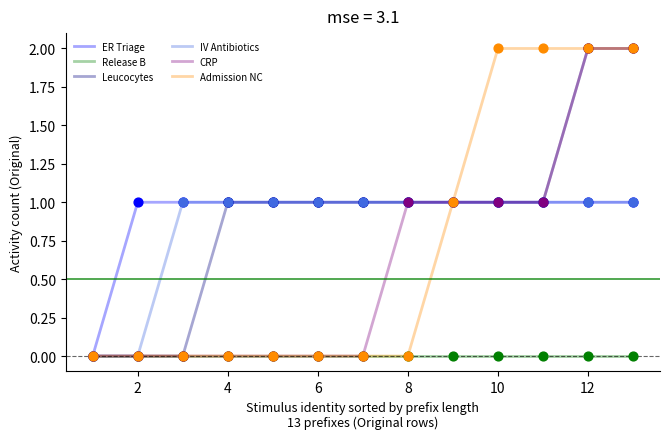

At how many categories does at least one series exceed 0?

12